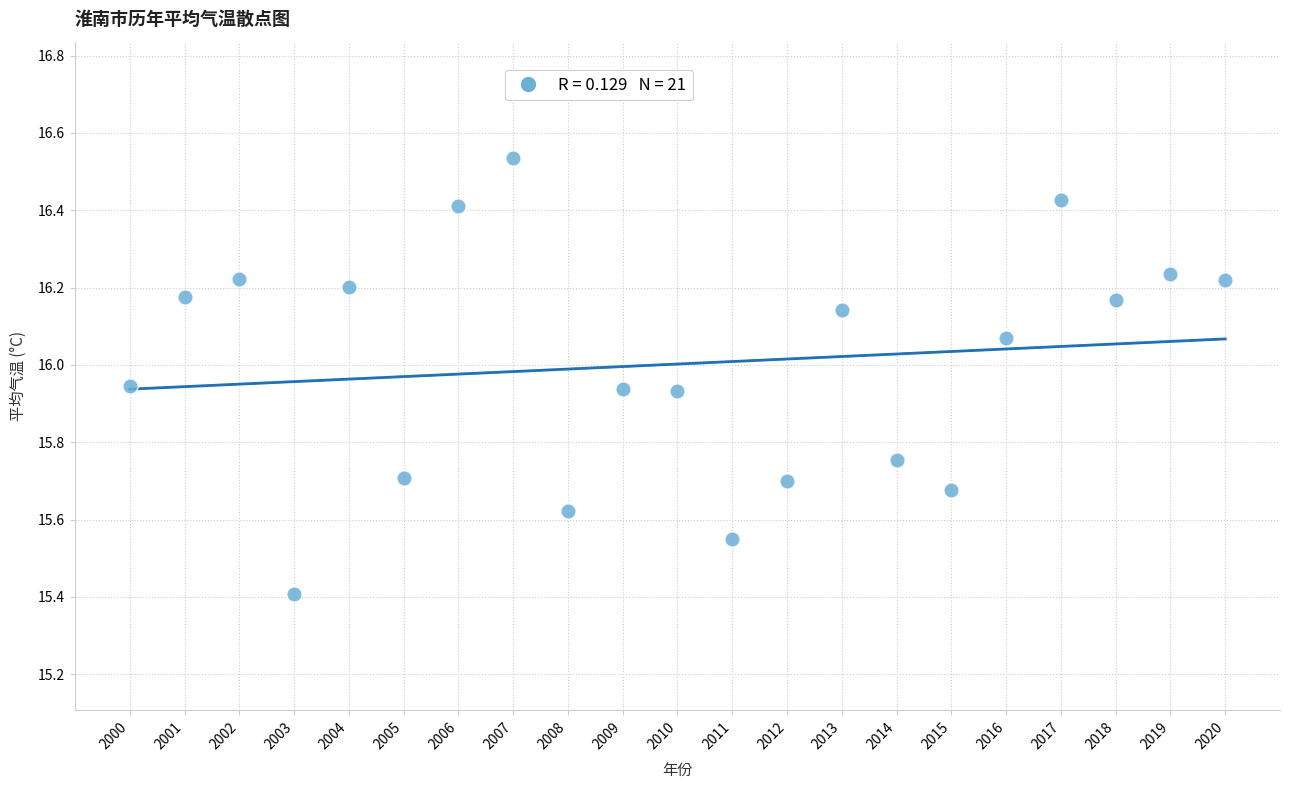

What is the range of Y values (max minus min)?

1.1